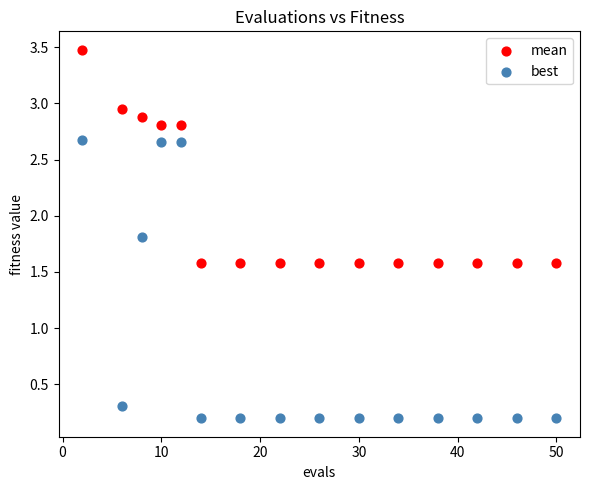

Which series contains the lowest Y value?

best